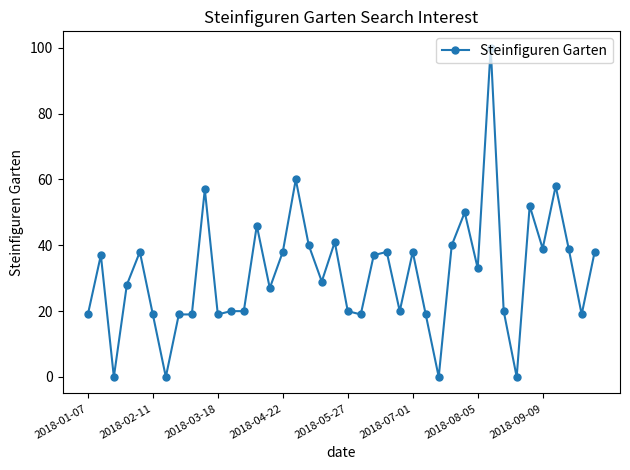

What is the average value?

31